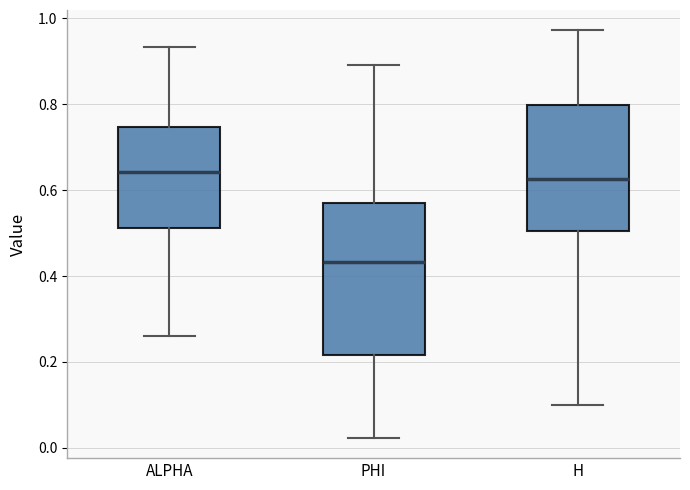

Reading left to right, read every box against the y-axis: the position of its median line, the range the box covers, and the ends of its whiskers. The values are not printed on the chart, so give them approximately, as read against the axis.

ALPHA: median 0.64, box 0.52 to 0.74, whiskers 0.26 to 0.94
PHI: median 0.44, box 0.22 to 0.58, whiskers 0.02 to 0.90
H: median 0.62, box 0.50 to 0.80, whiskers 0.10 to 0.98